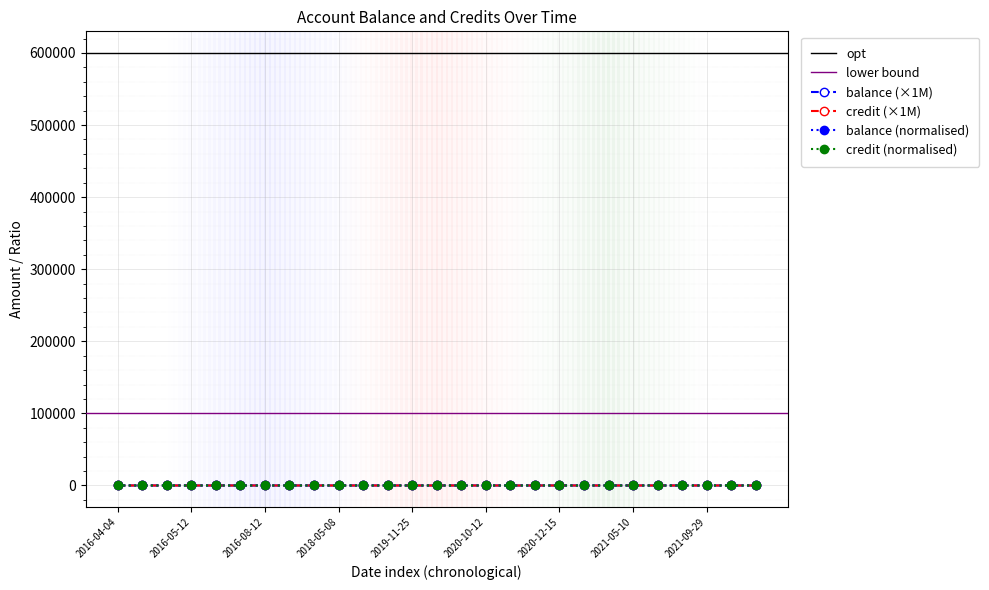

What position from the right is 2019-09-03?

16